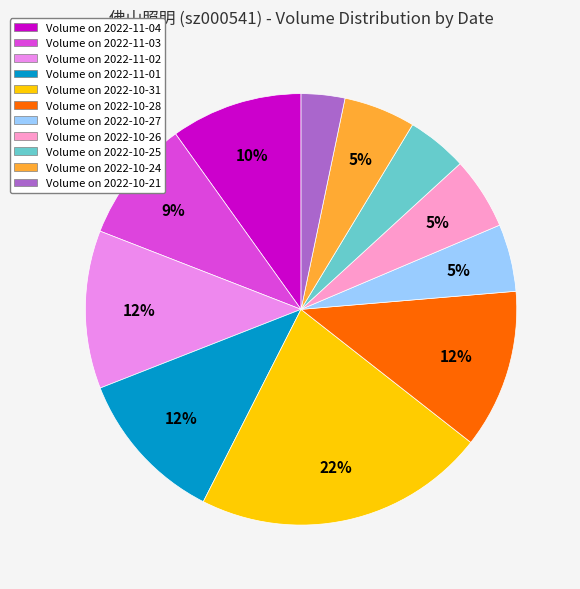

What percentage is the Volume on 2022-11-04 slice, to the nearest percent?

10%